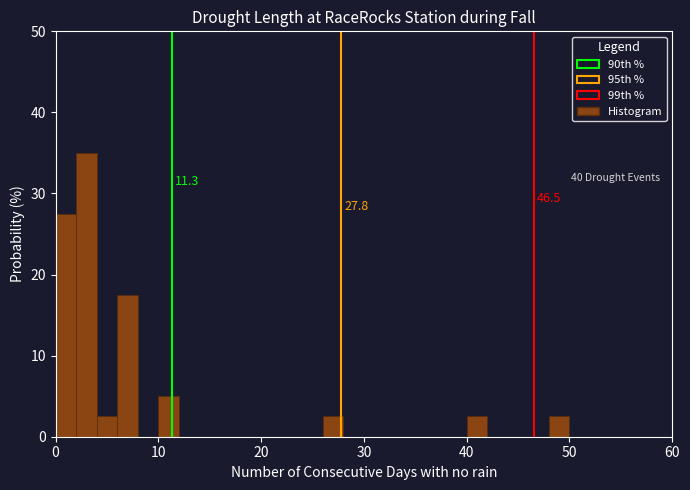

Around what value on the x-axis is the tallest bar? Give the approximate position of its centre, as read against the axis.

3